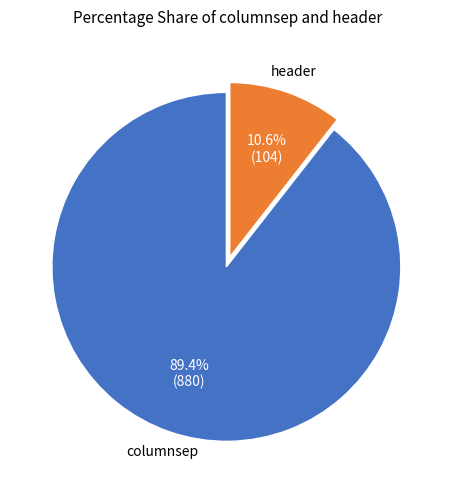

Is there a majority slice in this chart?

Yes